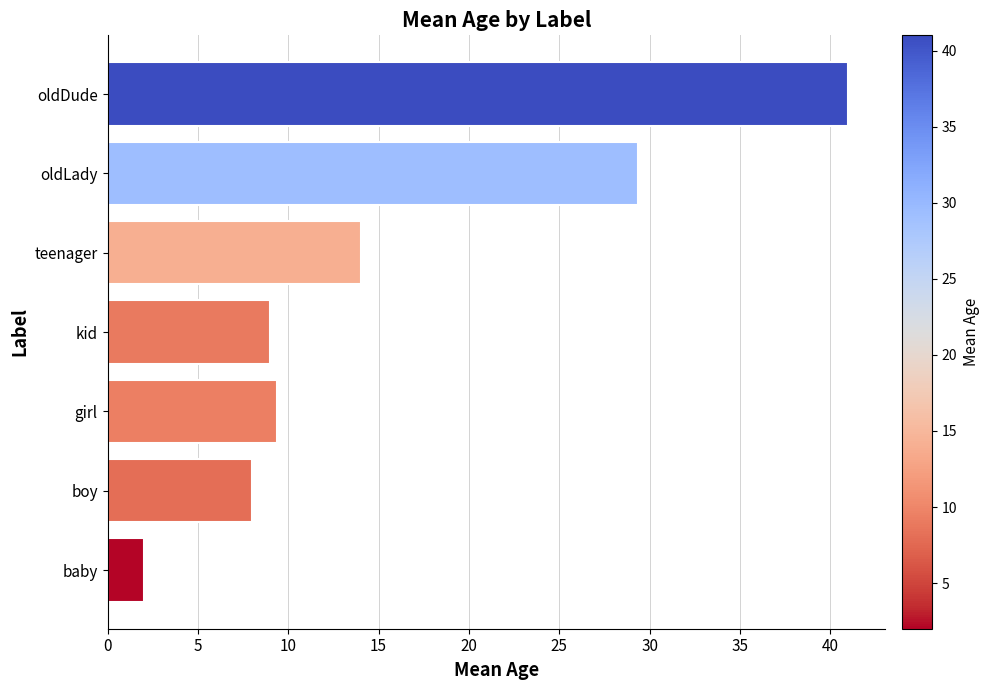

List the labels in order of value, smallest first.

baby, boy, kid, girl, teenager, oldLady, oldDude